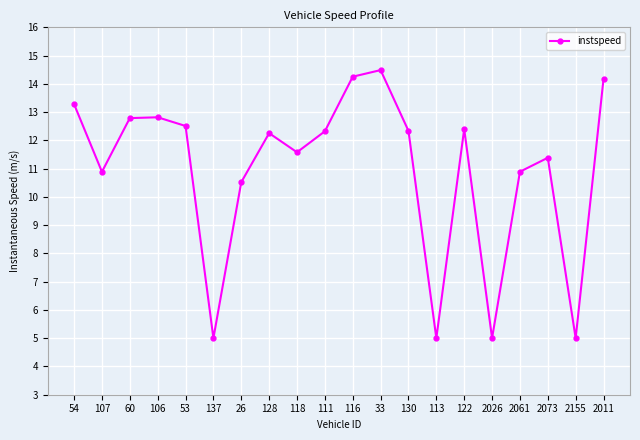

The value at 137 is 8.3. True or false?

False